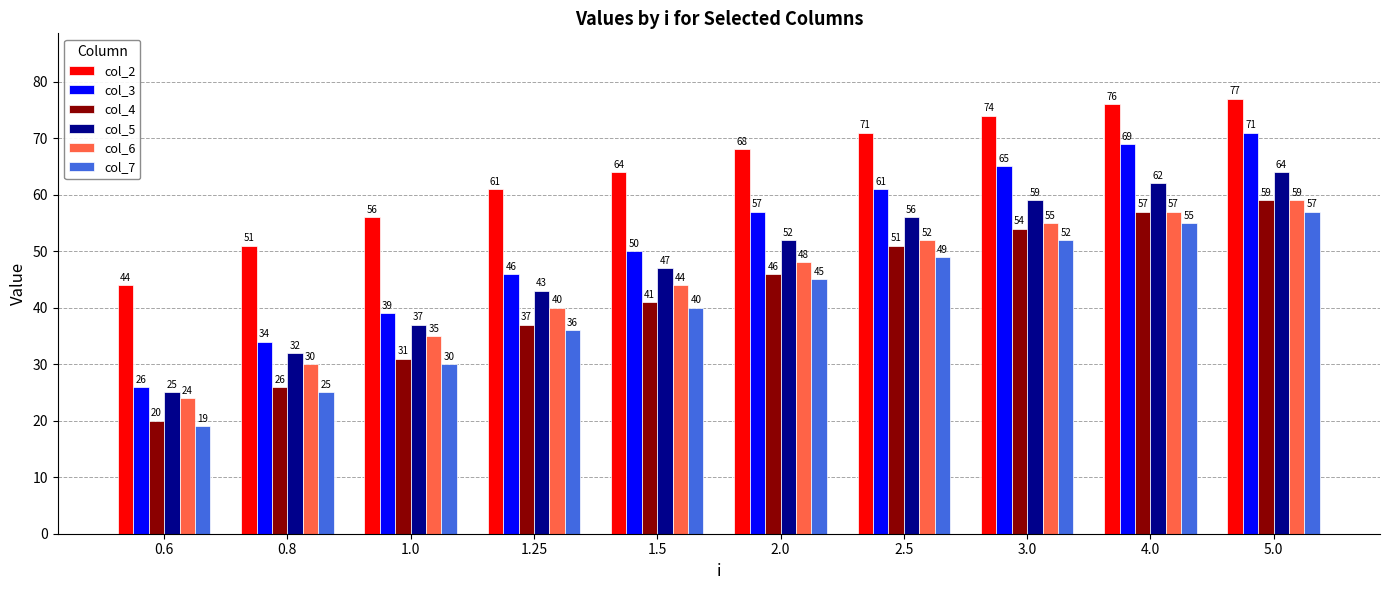

The value of col_6 at 1.5 is 18. True or false?

False